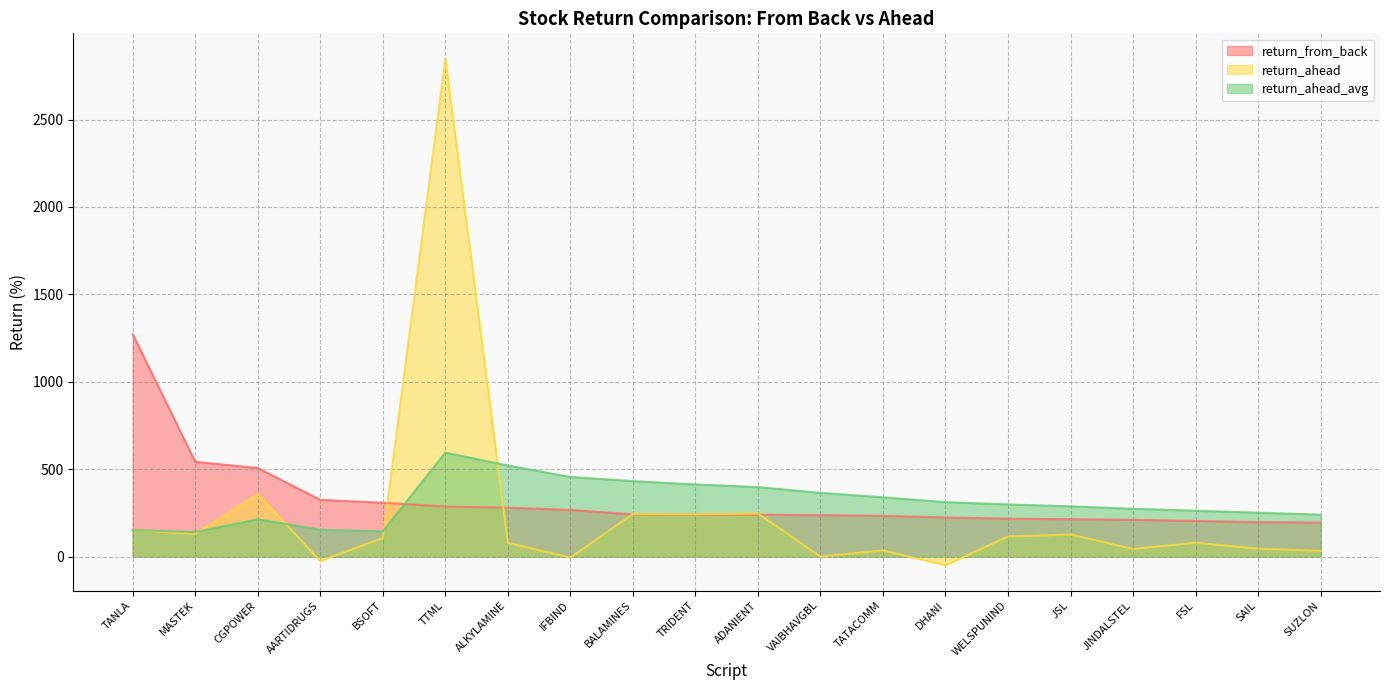

At which category does return_ahead reach its first local peak?

CGPOWER